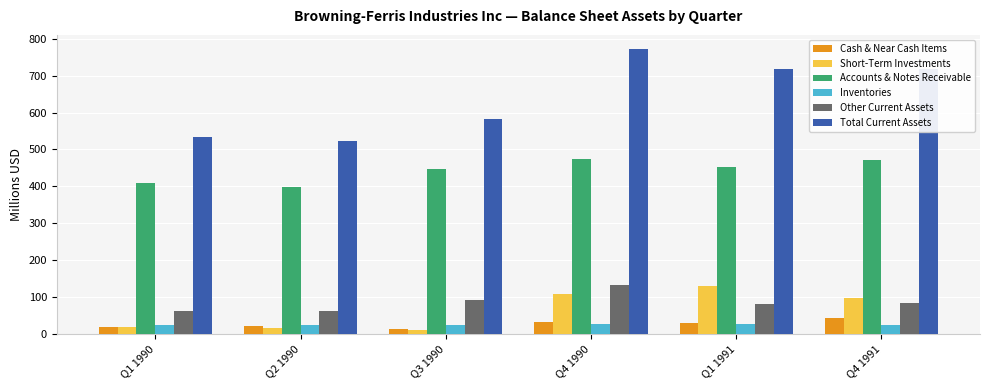

Where is Total Current Assets nearest to the value 646?

Q3 1990